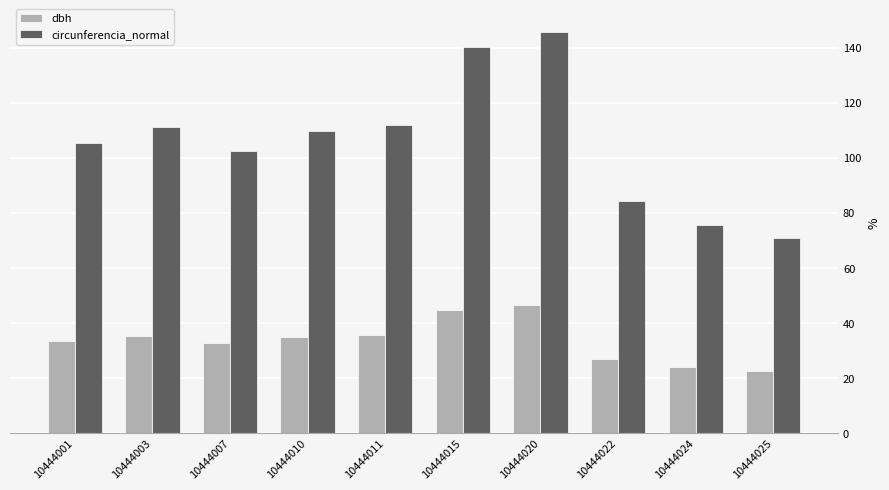

Rank the series at 10444003 from highest to lowest value.

circunferencia_normal, dbh